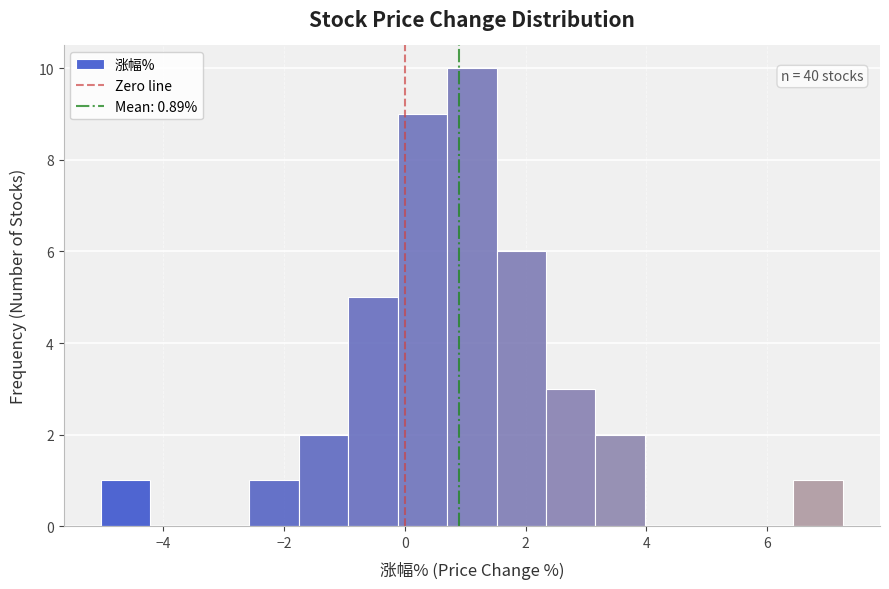

Over which range of the x-axis is the bar tallest?

0.8 to 1.6